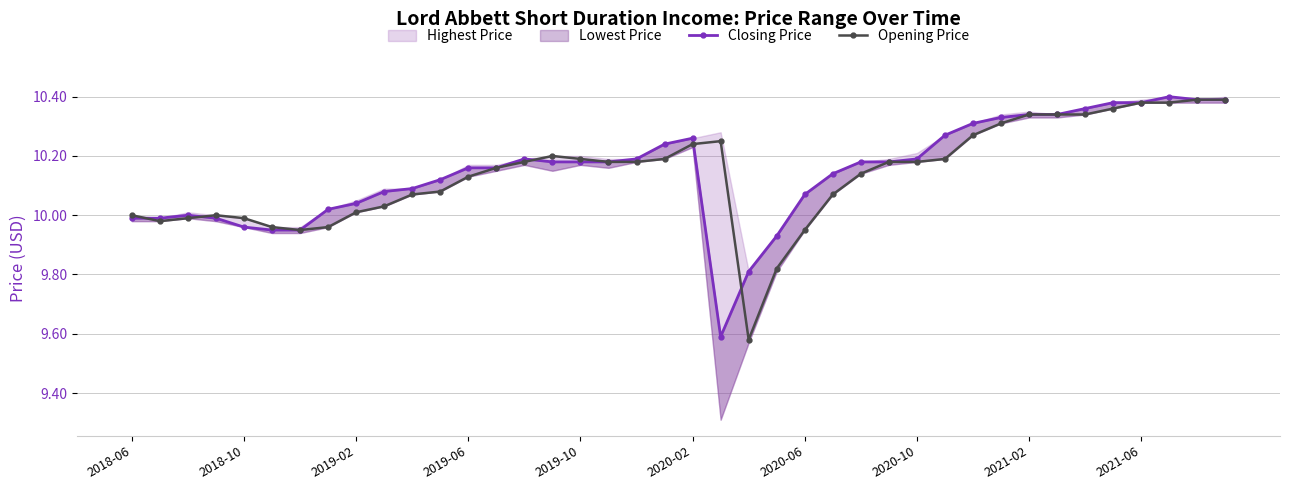

How many interior local valleys does the Opening Price series have?

3